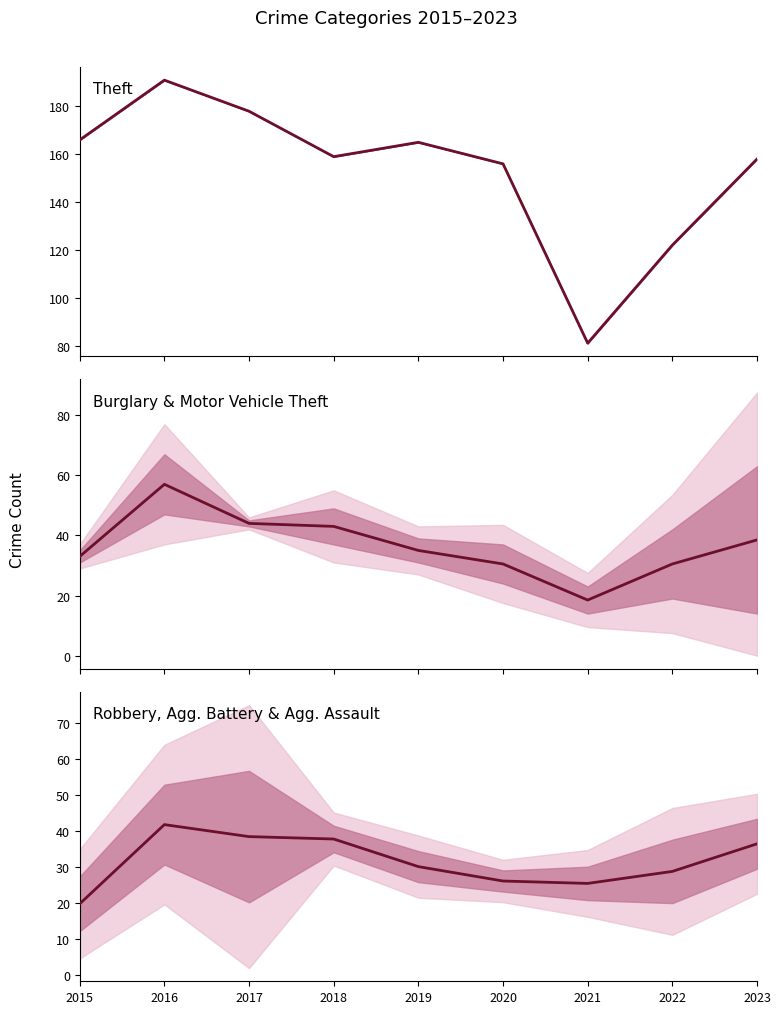

What is the value of the Burglary & Motor Vehicle Theft point at the 4th from the left?

43.0